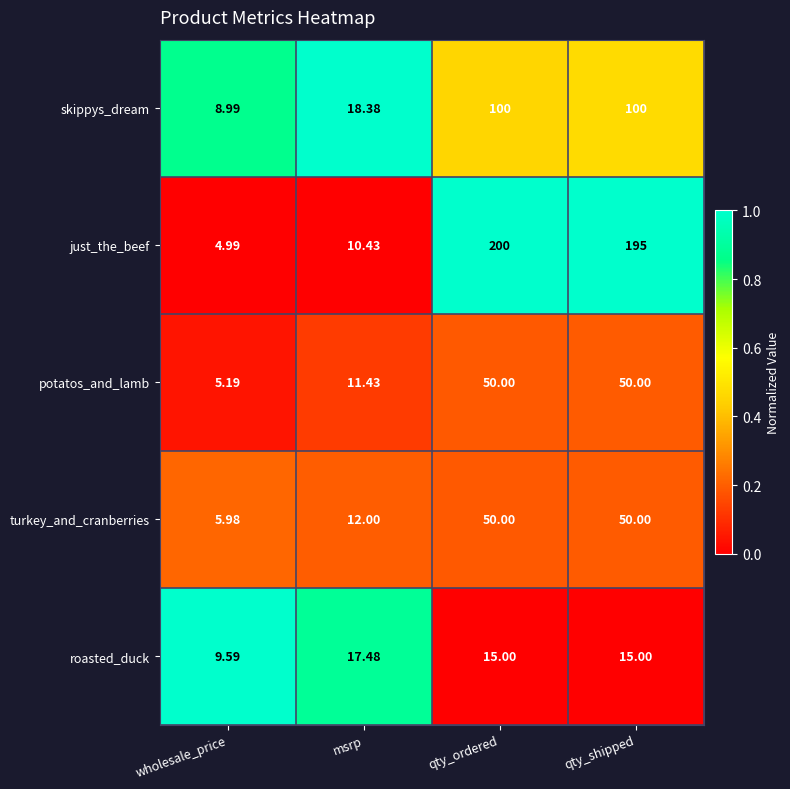

Which series has the widest spread of values?

just_the_beef